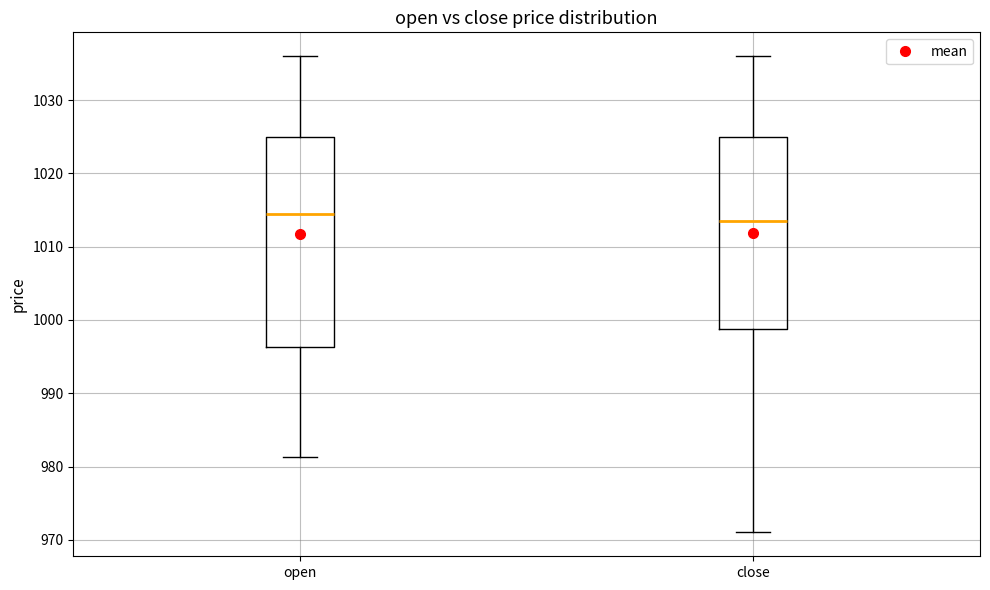

Which box's median line is the highest?

open